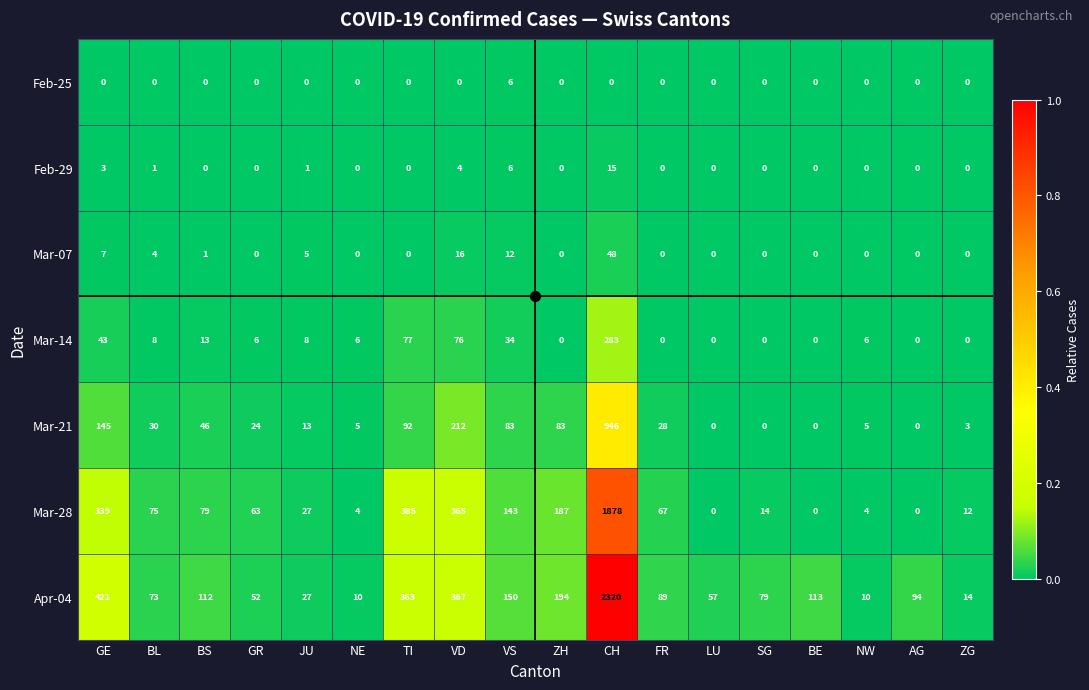

Which series has the largest range (max minus min)?

Apr-04